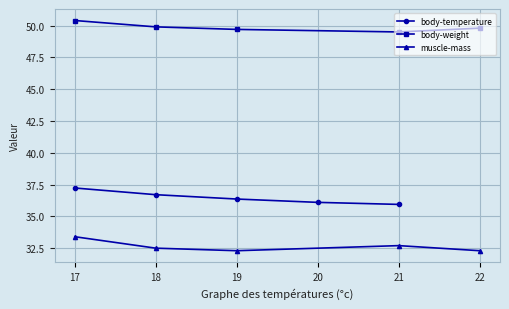

True or false: body-temperature and muscle-mass cross at least once.

False